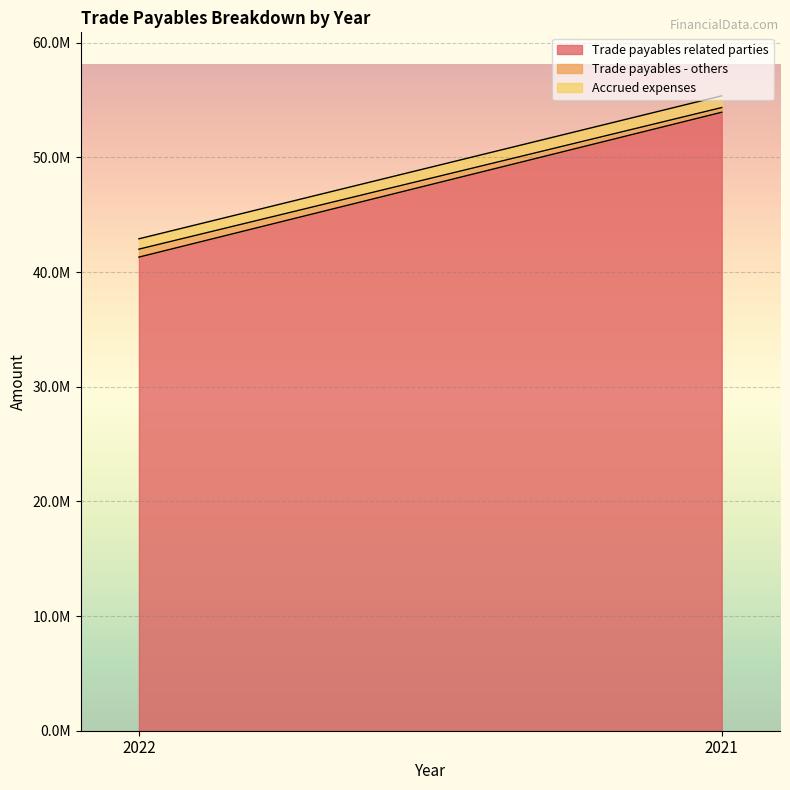

Between 2022 and 2021, which is larger?

2021